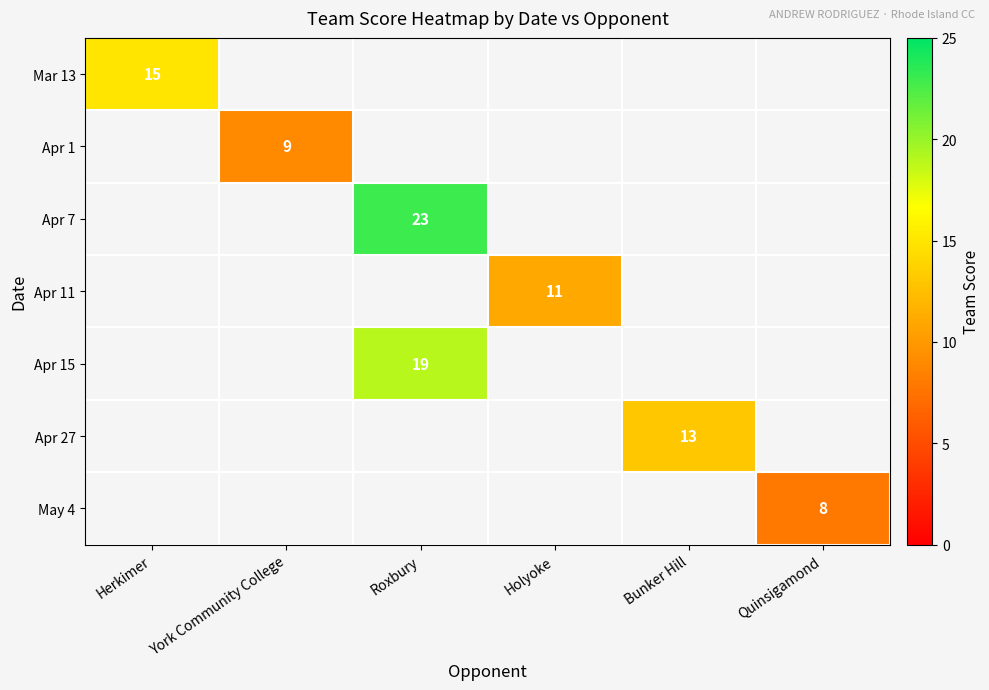

True or false: Apr 7 has a value of 23 at Roxbury.

True